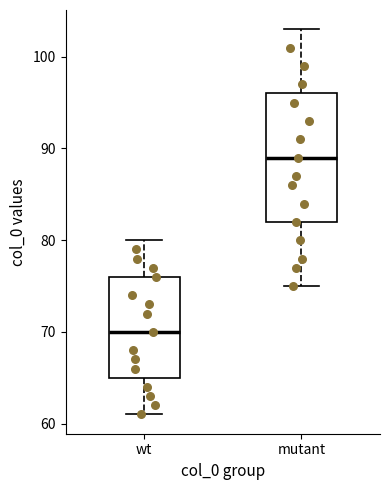

Which box's median line is the lowest?

wt